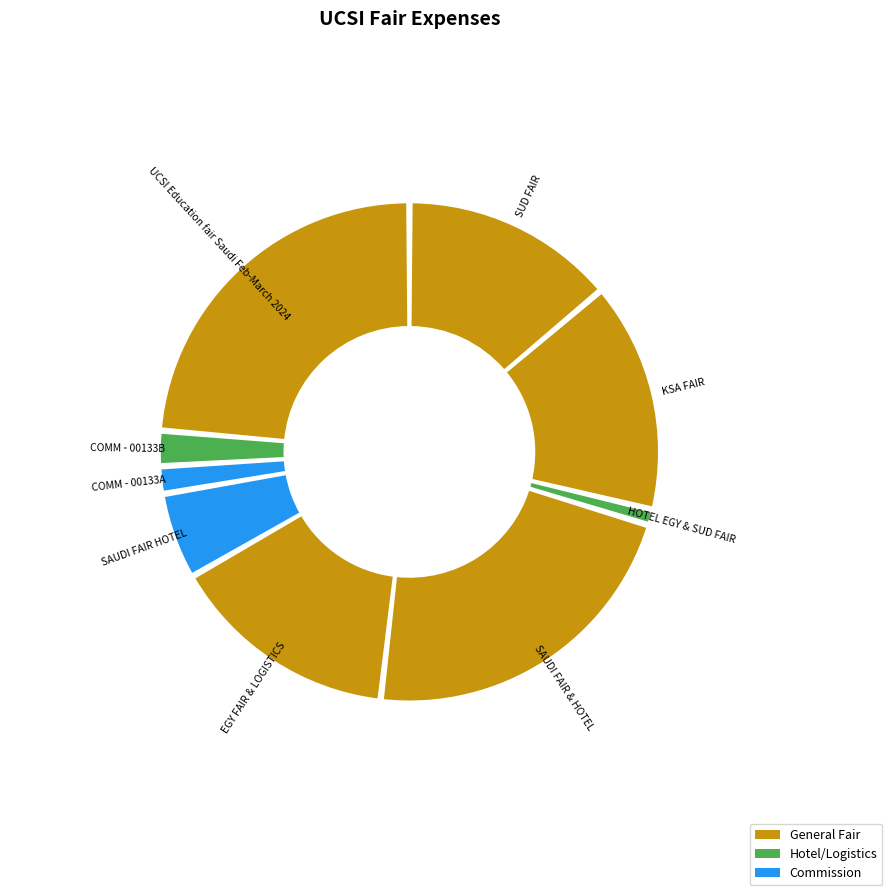

Combined, what portion of the pie is KSA FAIR and SAUDI FAIR HOTEL?

20.5%